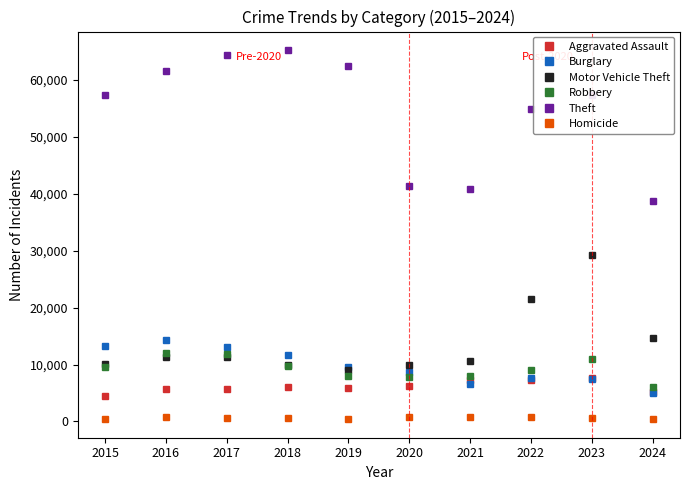

Where is Theft nearest to the value 52053?

2022